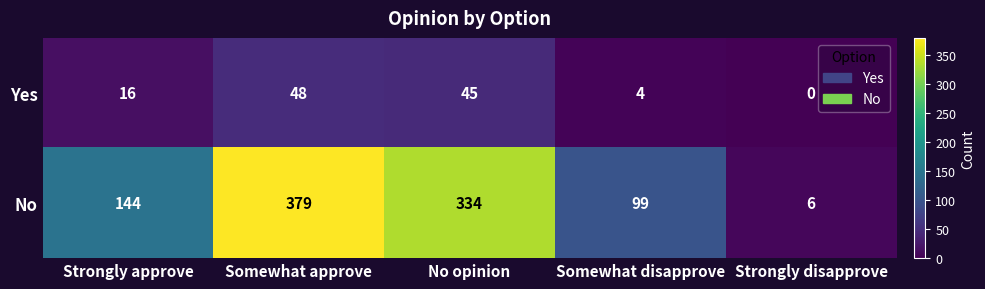

What is the average value of the Yes series?

23